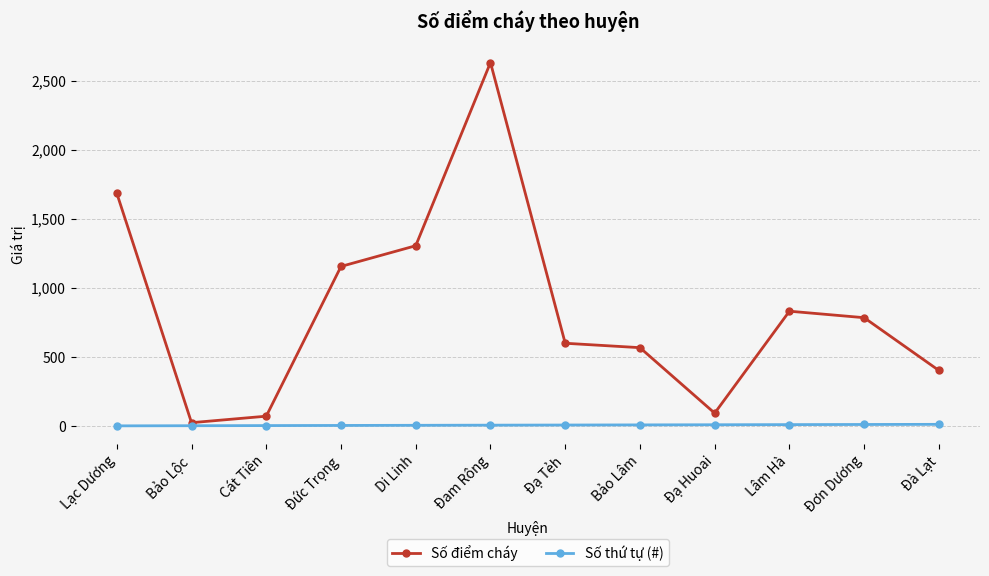

Which series has the largest range (max minus min)?

Số điểm cháy